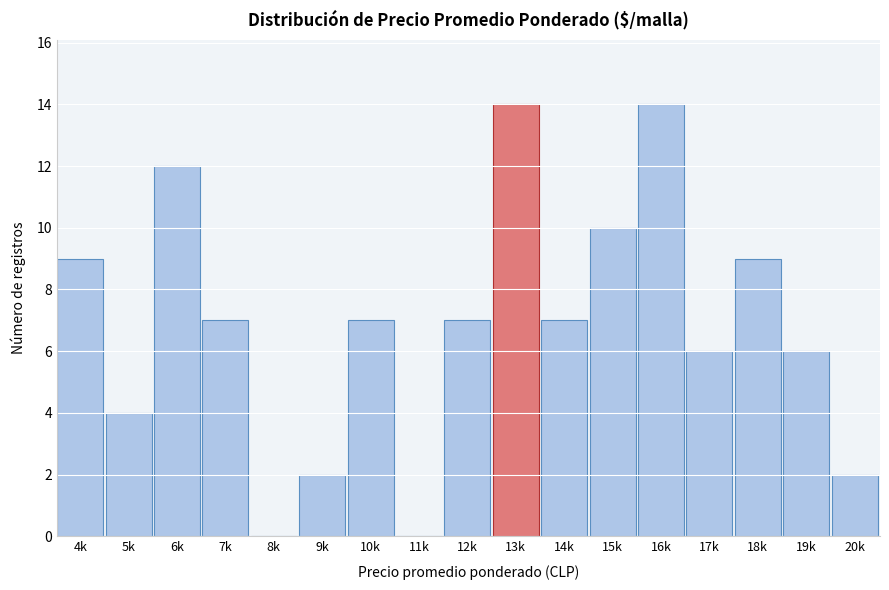

Reading left to right, extract all data points from this chart.

4k=9	5k=4	6k=12	7k=7	8k=0	9k=2	10k=7	11k=0	12k=7	13k=14	14k=7	15k=10	16k=14	17k=6	18k=9	19k=6	20k=2